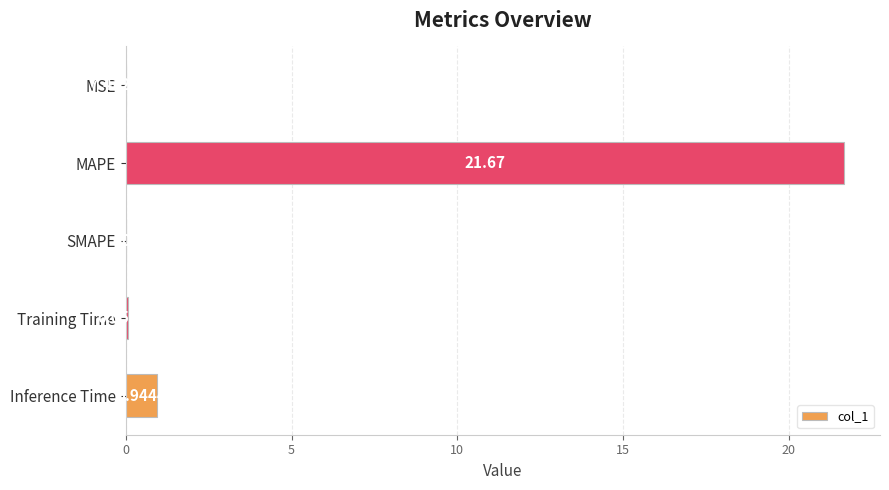

At which label is the value closest to 10?

Inference Time